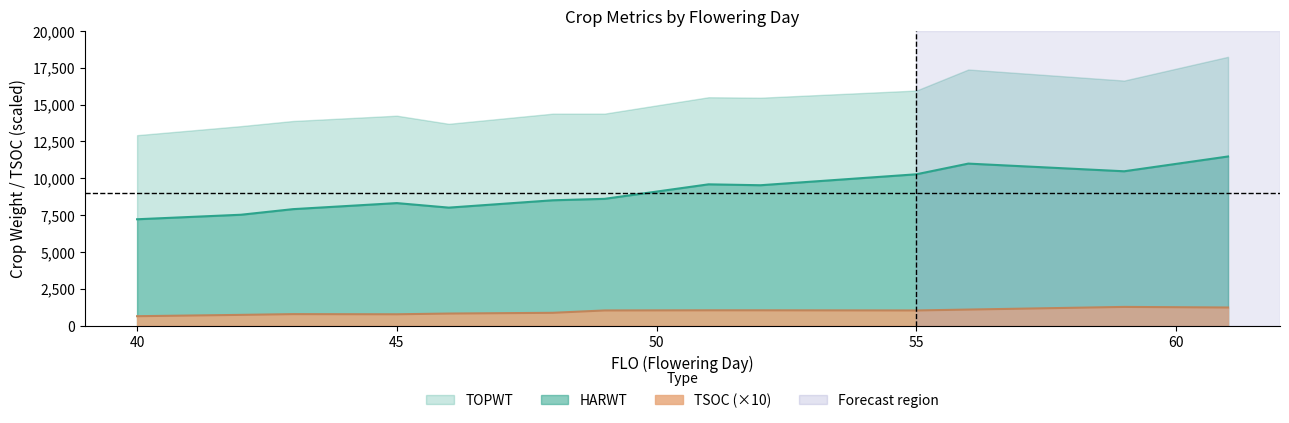

What is the difference between the maximum and minimum values in the TOPWT series?

4260